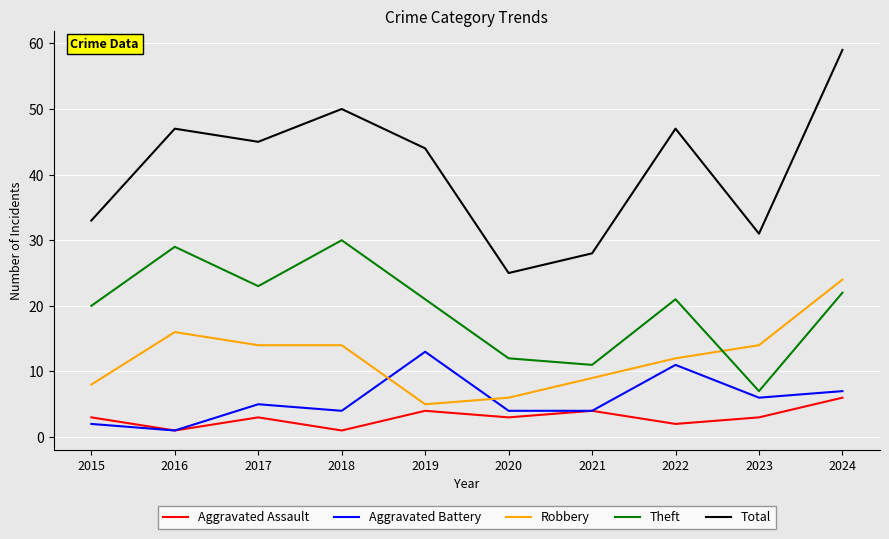

What is the sum of the Aggravated Battery values at 2018 and 2020?

8